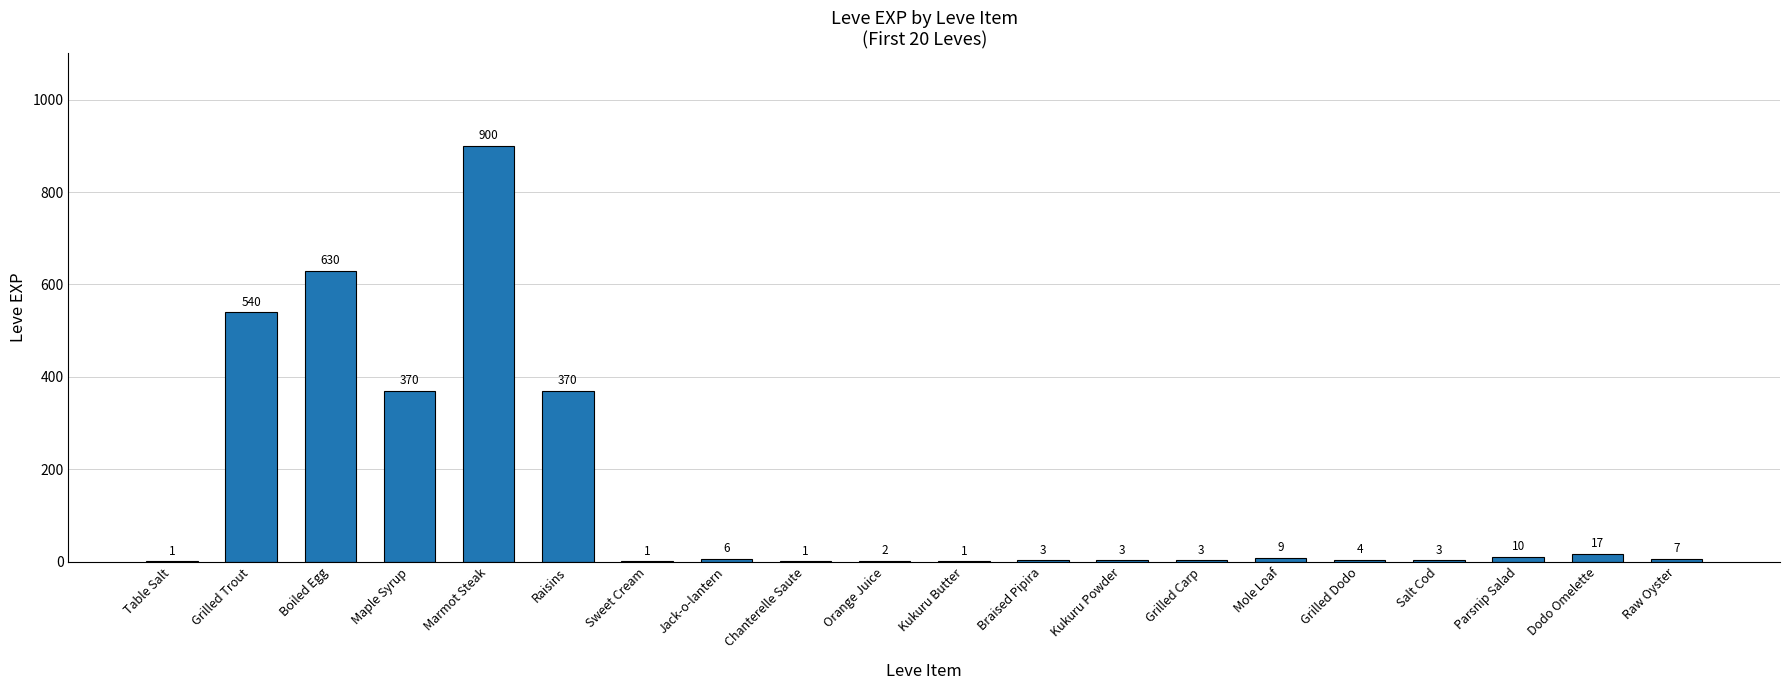

What is the ratio of the value at Parsnip Salad to the value at Table Salt?

10.0